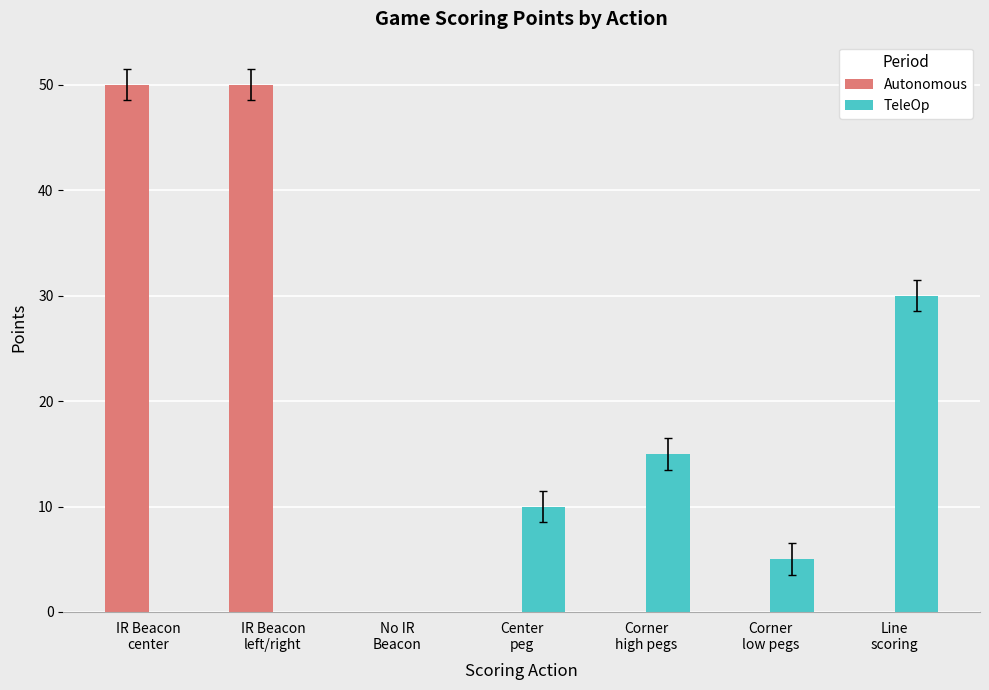

Which series has the largest total across all categories?

Autonomous